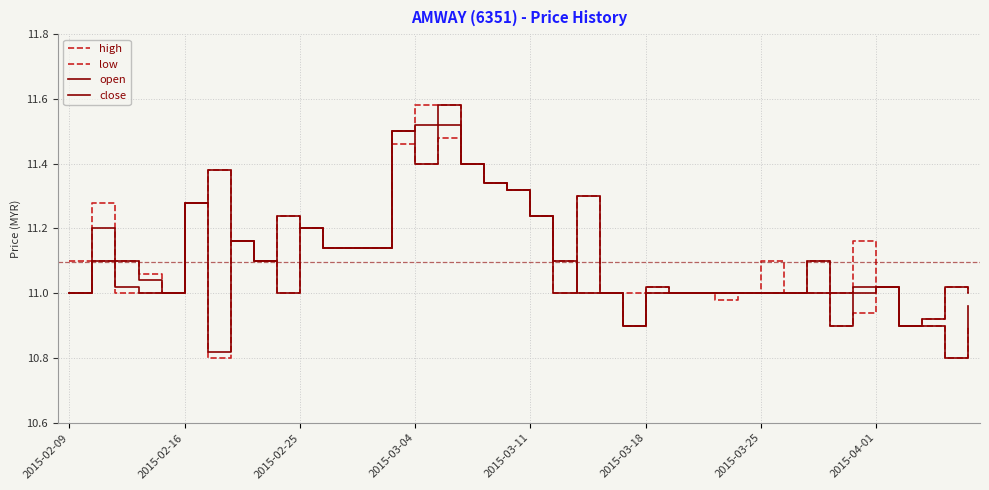

Where is low nearest to the value 11?

2015-02-09